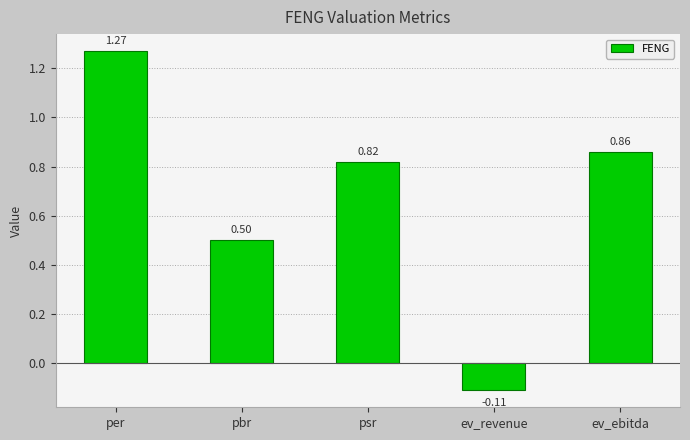

Approximately how many times larger is the value at psr compared to per?

0.6